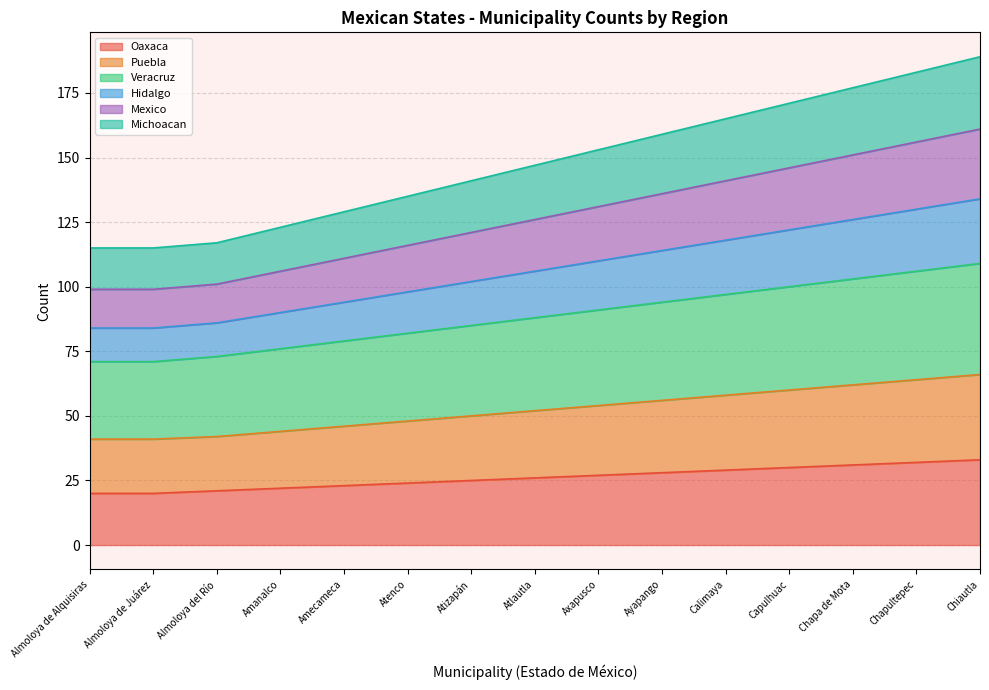

What is the maximum value shown in the chart?

189